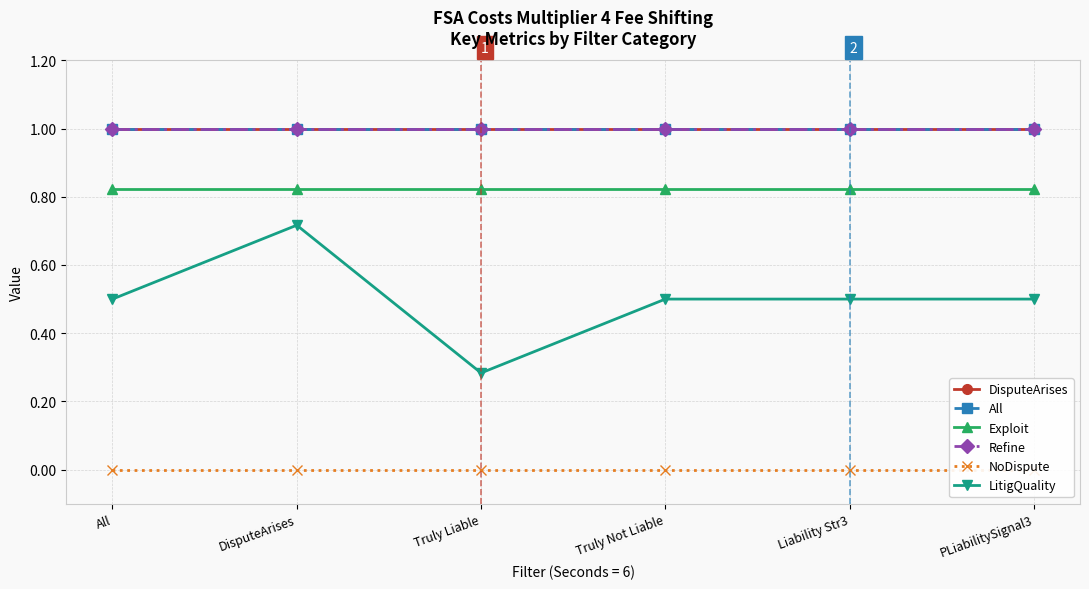

Reading right to left, what are all the values shown in this chart?

DisputeArises: 1.0	1.0	1.0	1.0	1.0	1.0
All: 1.0	1.0	1.0	1.0	1.0	1.0
Exploit: 0.8	0.8	0.8	0.8	0.8	0.8
Refine: 1.0	1.0	1.0	1.0	1.0	1.0
NoDispute: 0.0	0.0	0.0	0.0	0.0	0.0
LitigQuality: 0.5	0.5	0.5	0.3	0.7	0.5